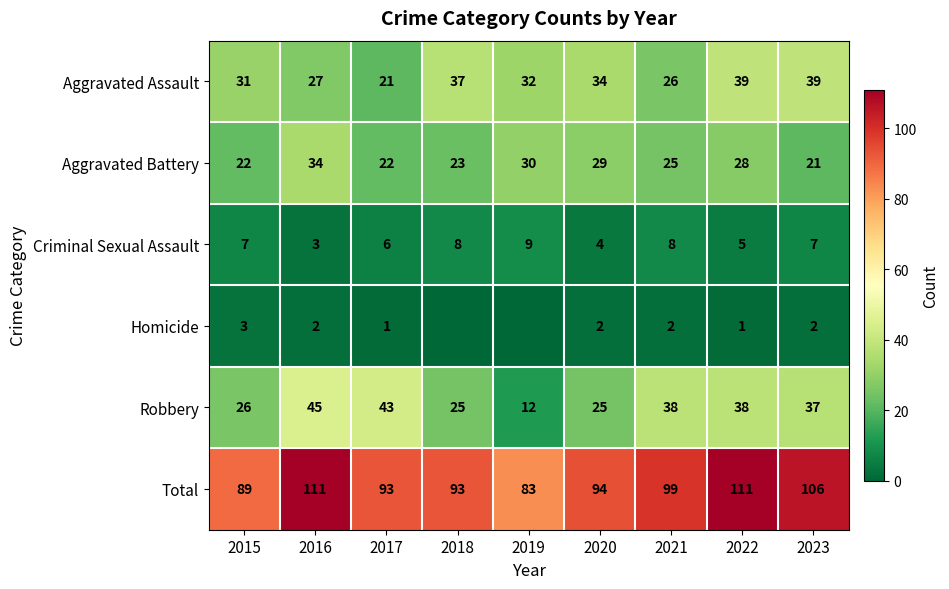

What is the maximum value shown in the chart?

111